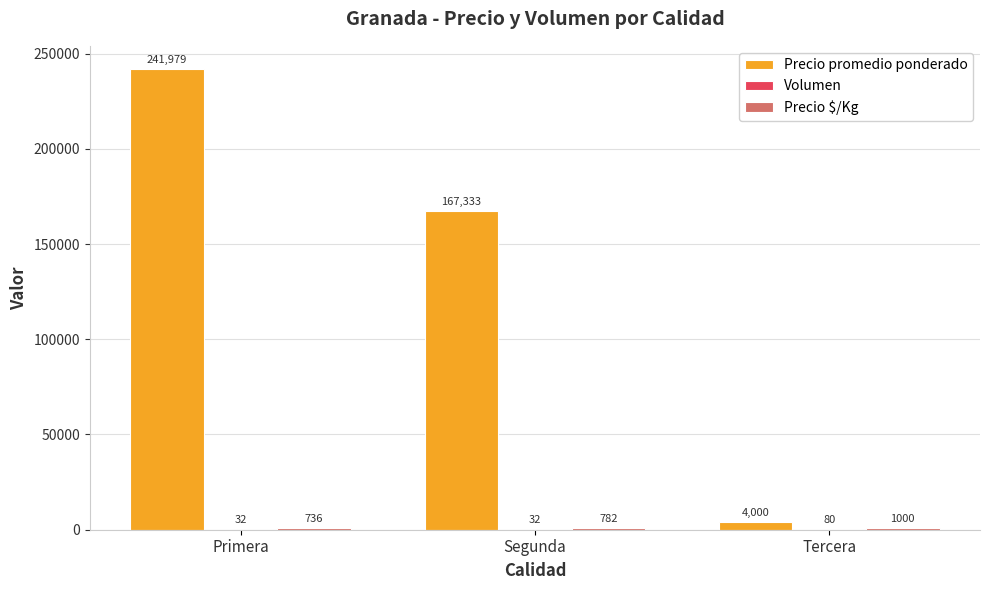

What is the difference between the Precio promedio ponderado values at Segunda and Tercera?

163333